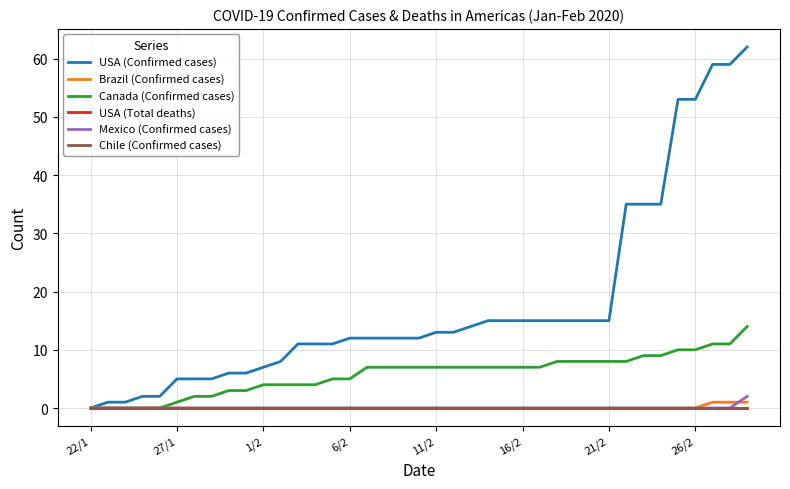

How many lines are shown in the chart?

6